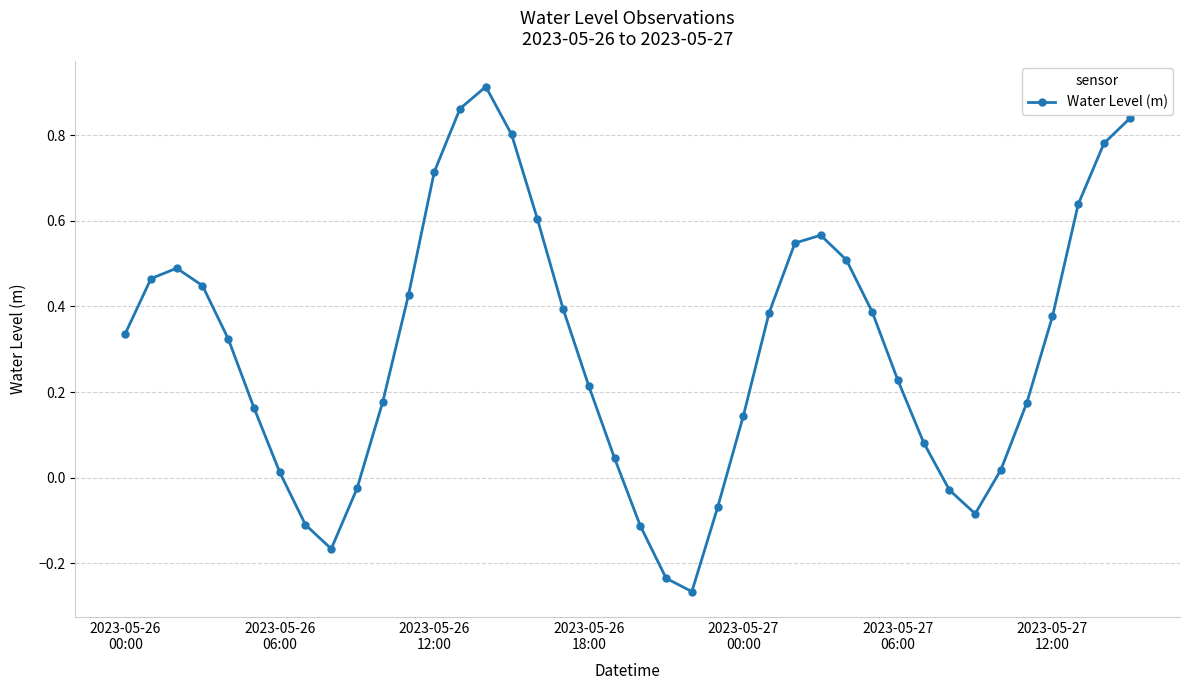

How many points are higher than both their immediate neighbors (excluding endpoints)?

3